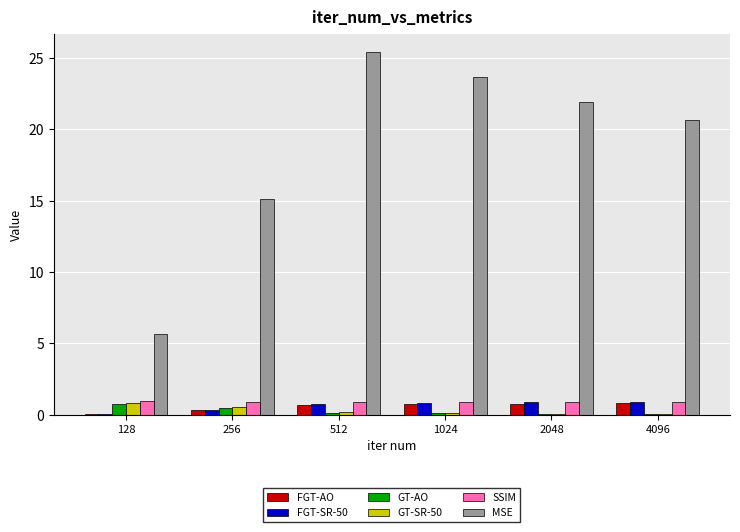

True or false: FGT-AO has a value of 0.8 at 4096.

True